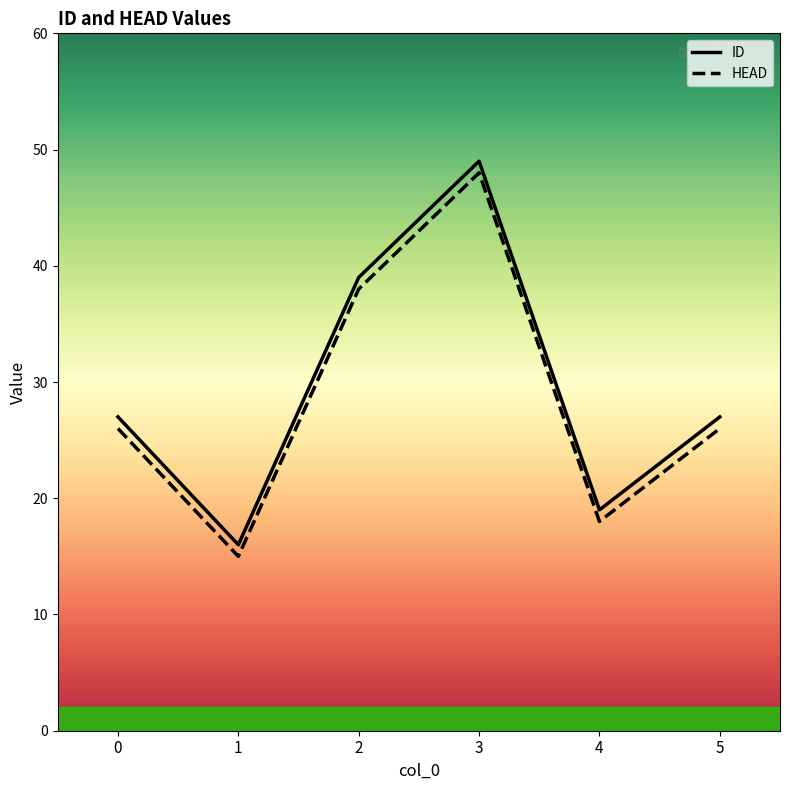

What is the value of the ID point at the 5th from the left?

19